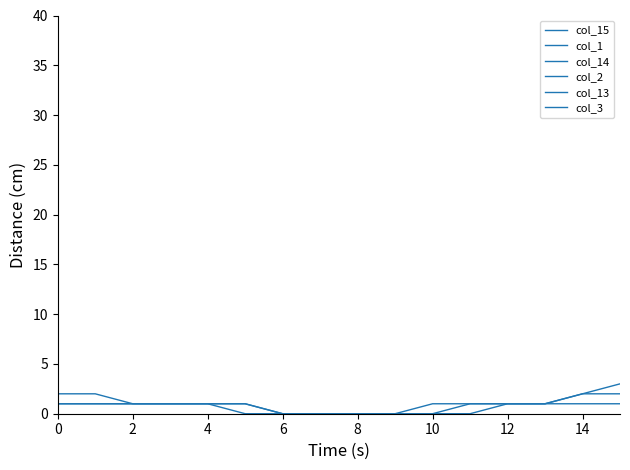

True or false: col_1 and col_13 intersect in this chart.

False